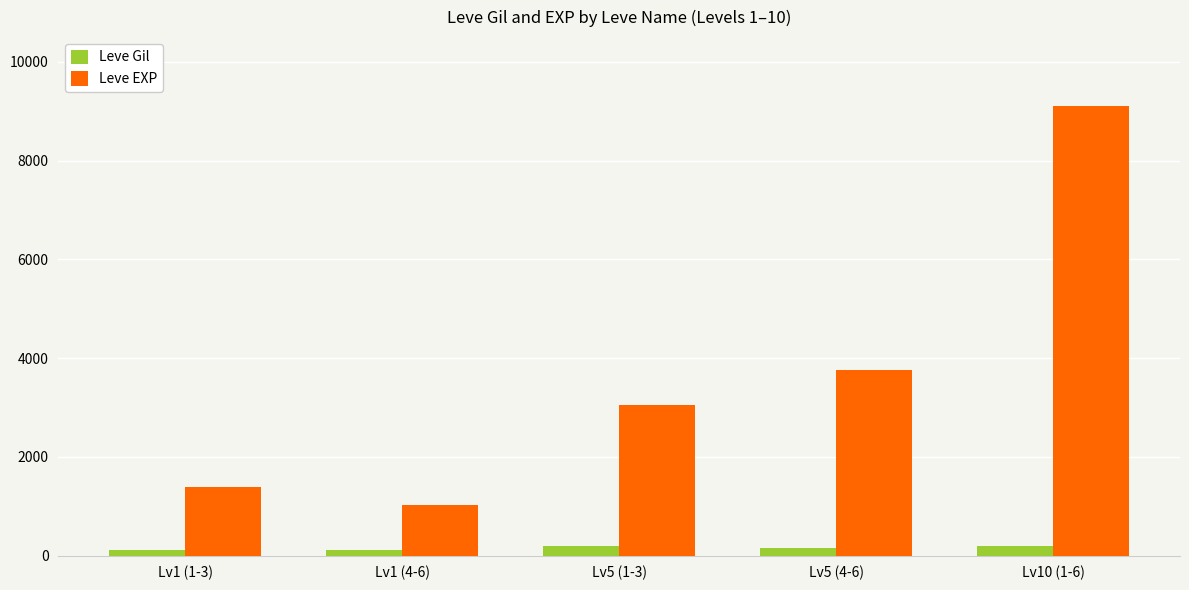

Is the value of Leve EXP at Lv1 (1-3) greater than the value of Leve Gil at Lv5 (4-6)?

Yes